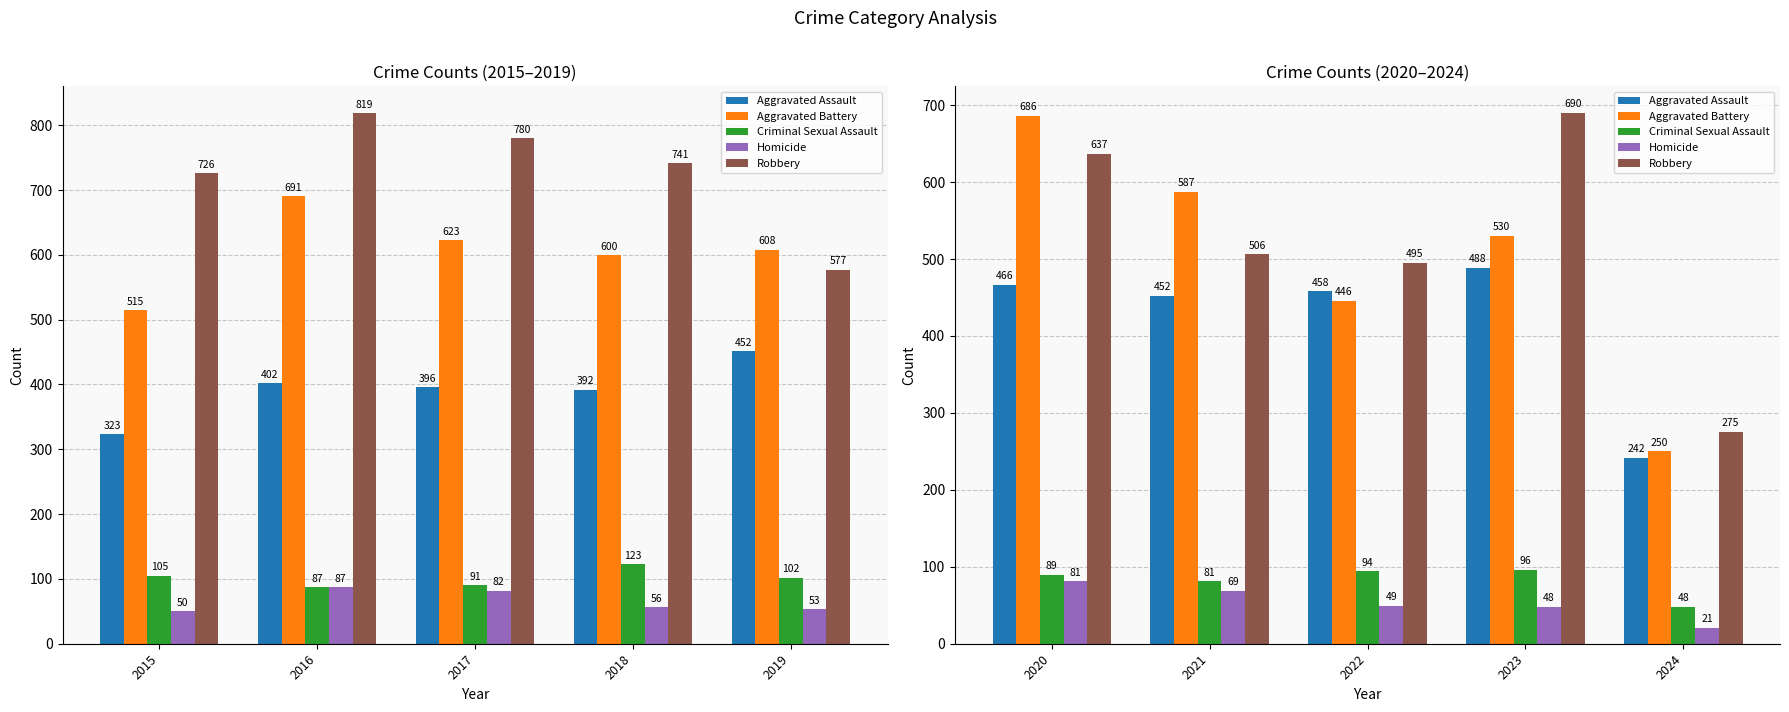

Does the chart contain stacked bars?

No